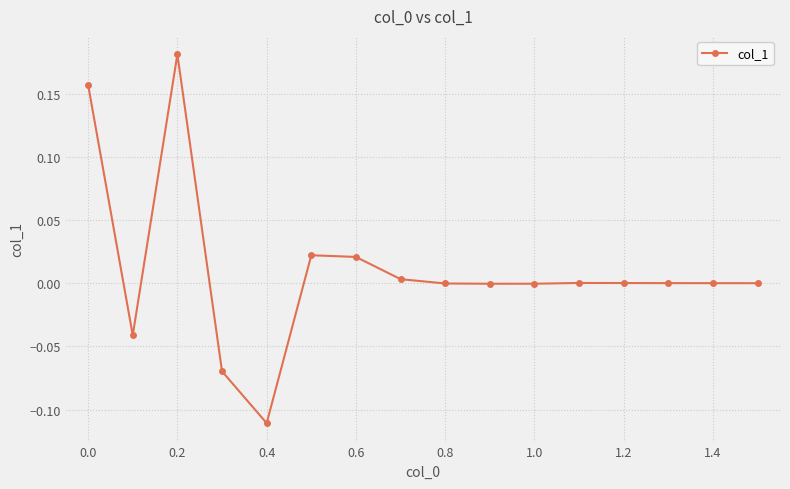

What is the difference between the maximum and minimum values?

0.3